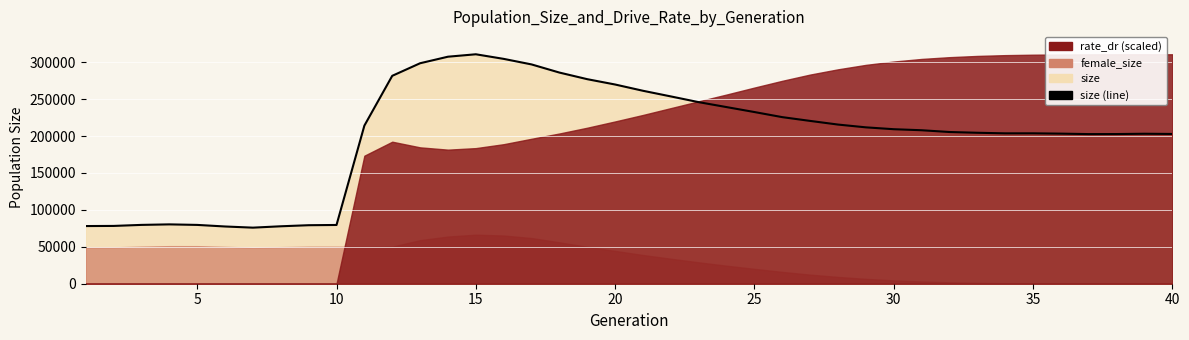

Is it true that the value at 23 is 339255?

False